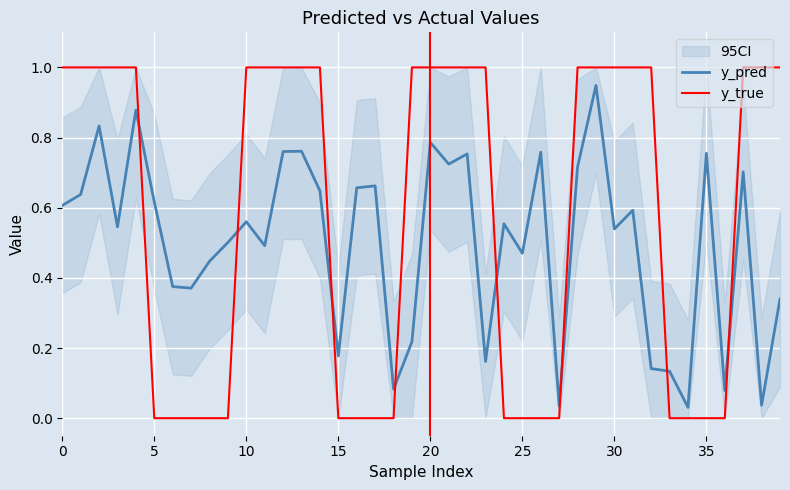

True or false: y_true and y_pred intersect in this chart.

True